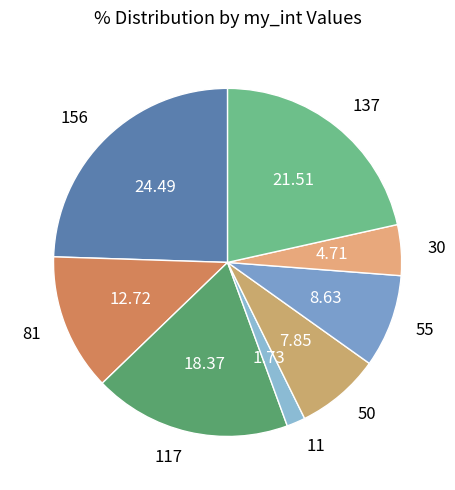

What is the ratio of the value at 81 to the value at 156?

0.5